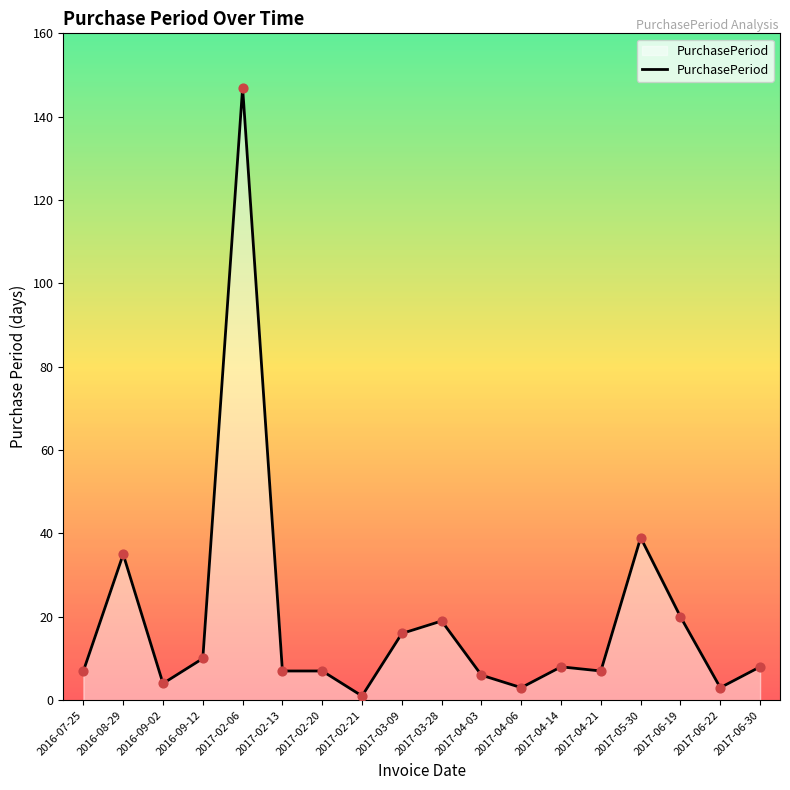

Approximately how many times larger is the value at 2017-06-19 compared to 2017-04-14?

2.5